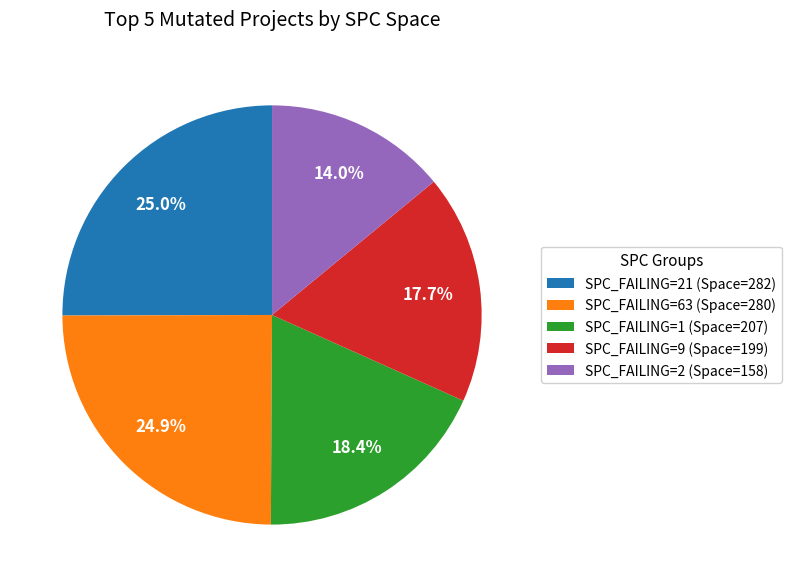

Does SPC_FAILING=63 (Space=280) represent more than half of the total?

No